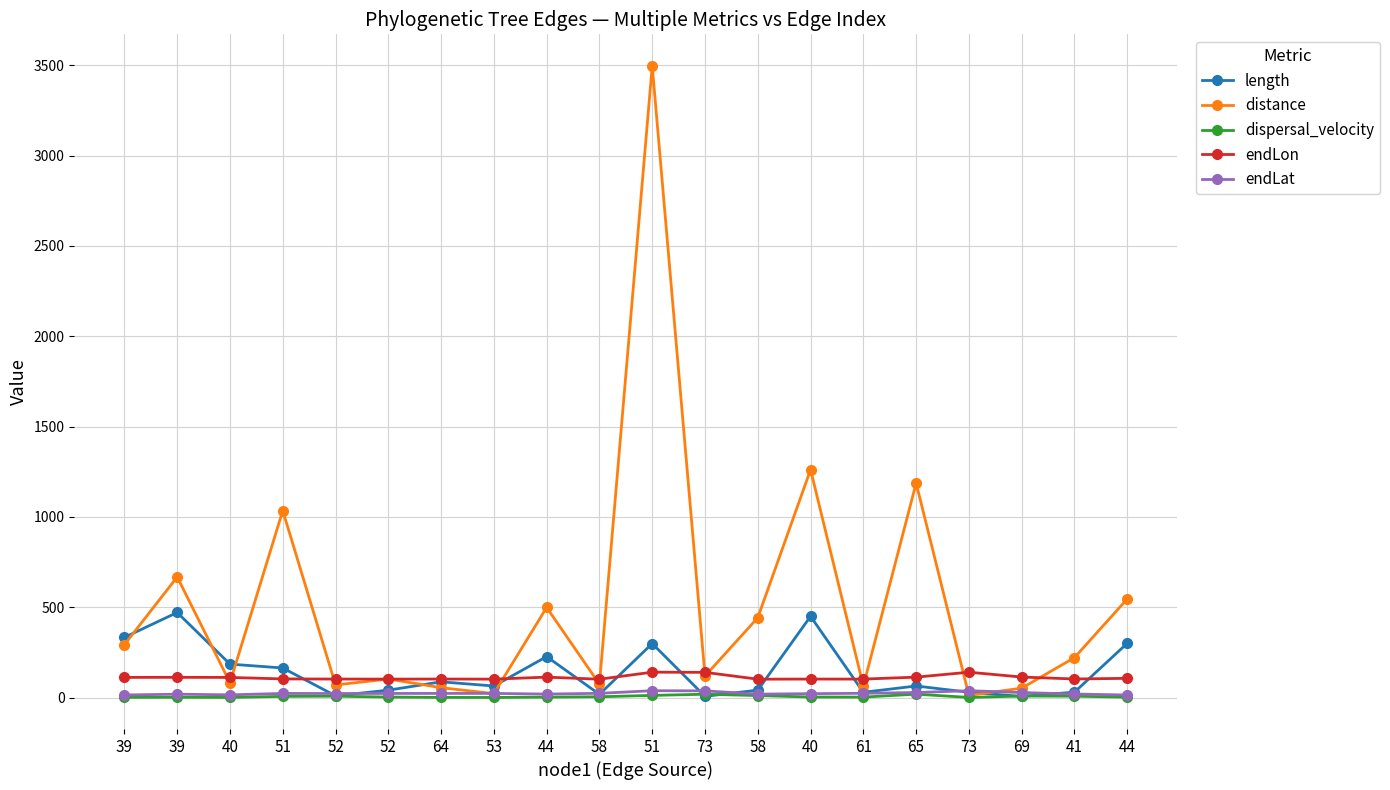

Which category has the highest value in the endLat series?

73